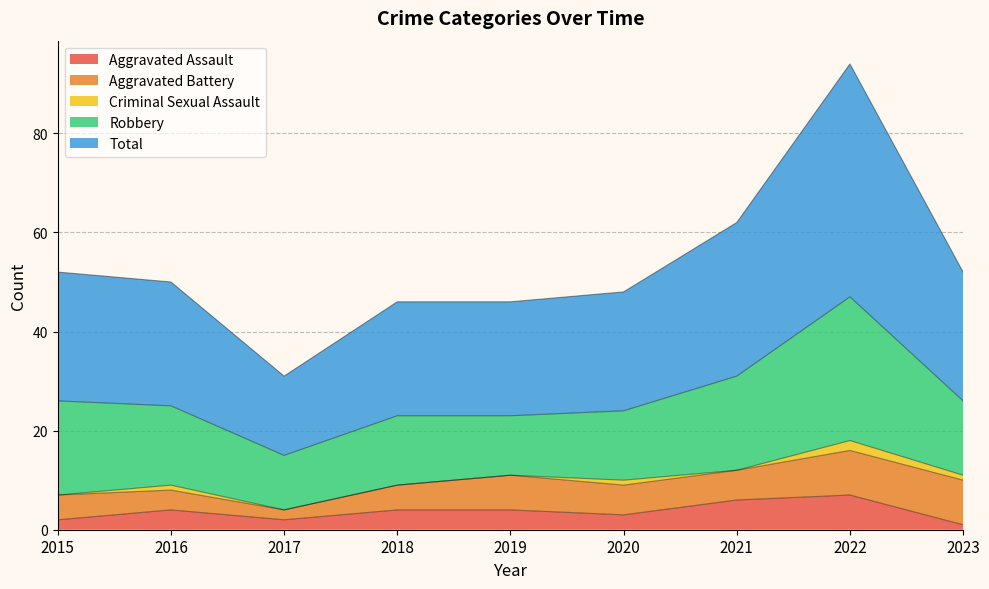

What is the minimum value for Aggravated Assault?

1